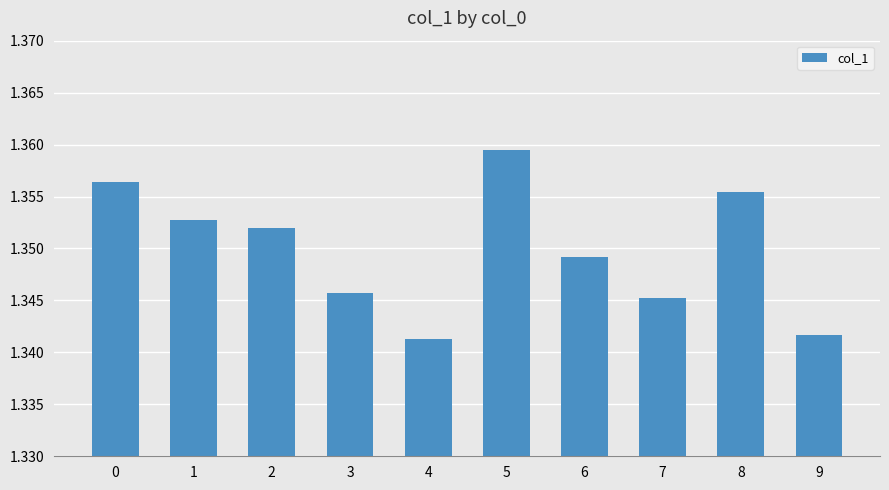

List the labels in order of value, largest first.

5, 0, 8, 1, 2, 6, 3, 7, 9, 4